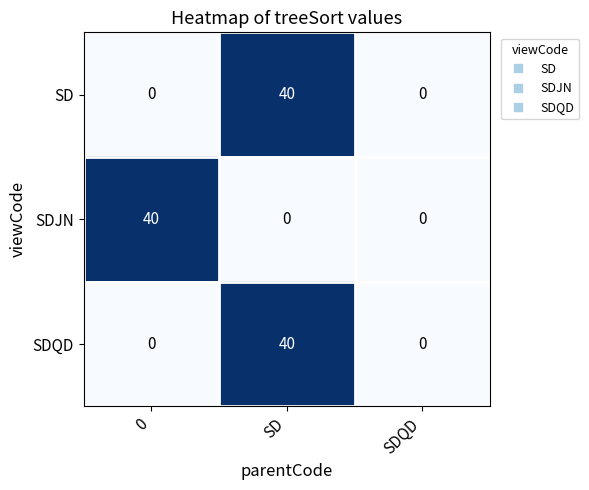

What is the maximum value for SD?

40